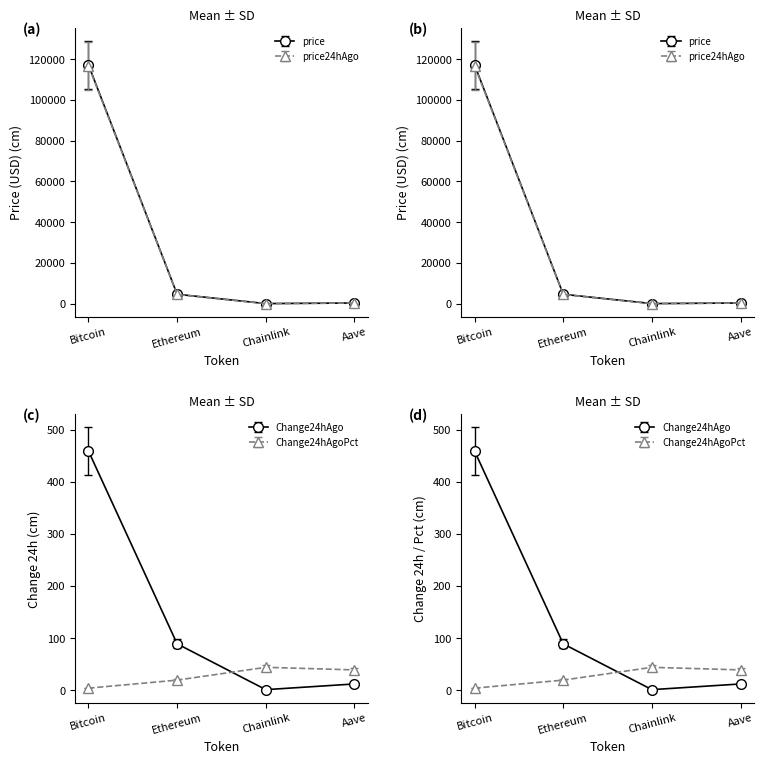

What is the sum of all price24hAgo values?

121554.6